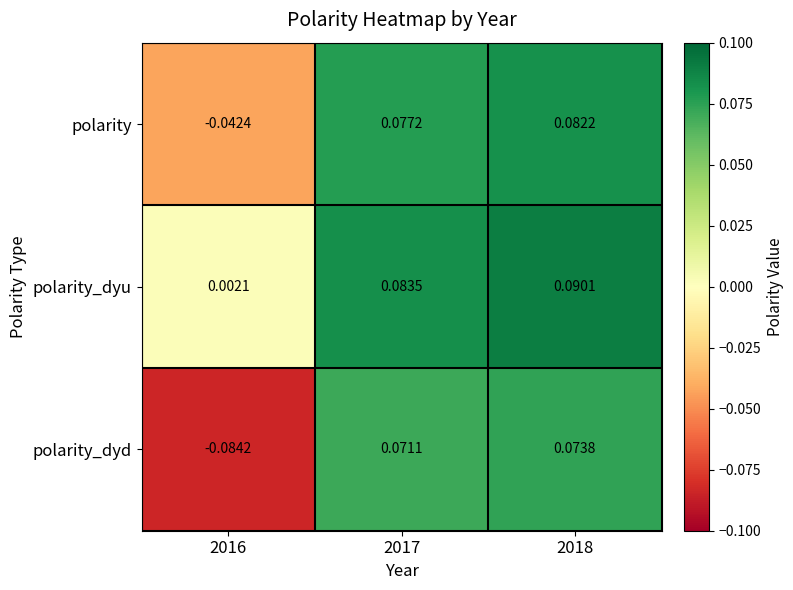

Between 2017 and 2018, which series saw the biggest shift?

polarity_dyu